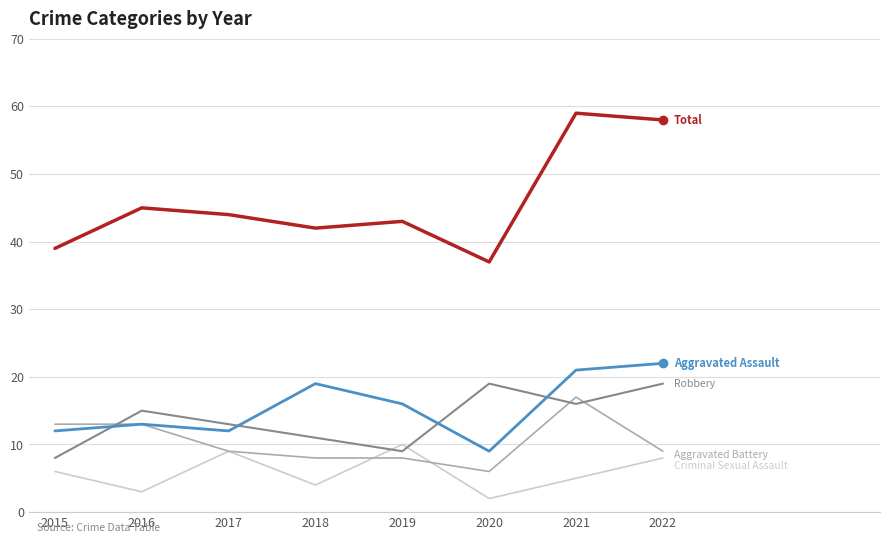

What is the total value across all series at 2022?

116